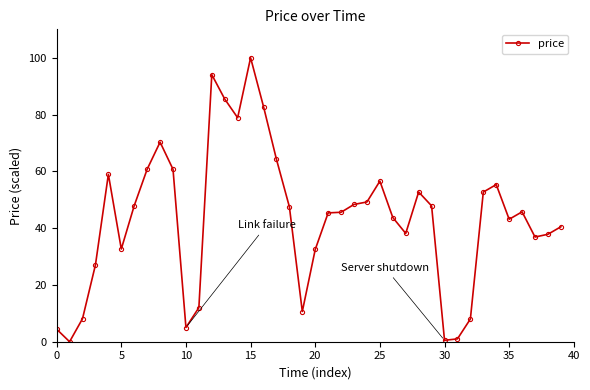

True or false: there are more than 1 points higher than both neighbors.

True